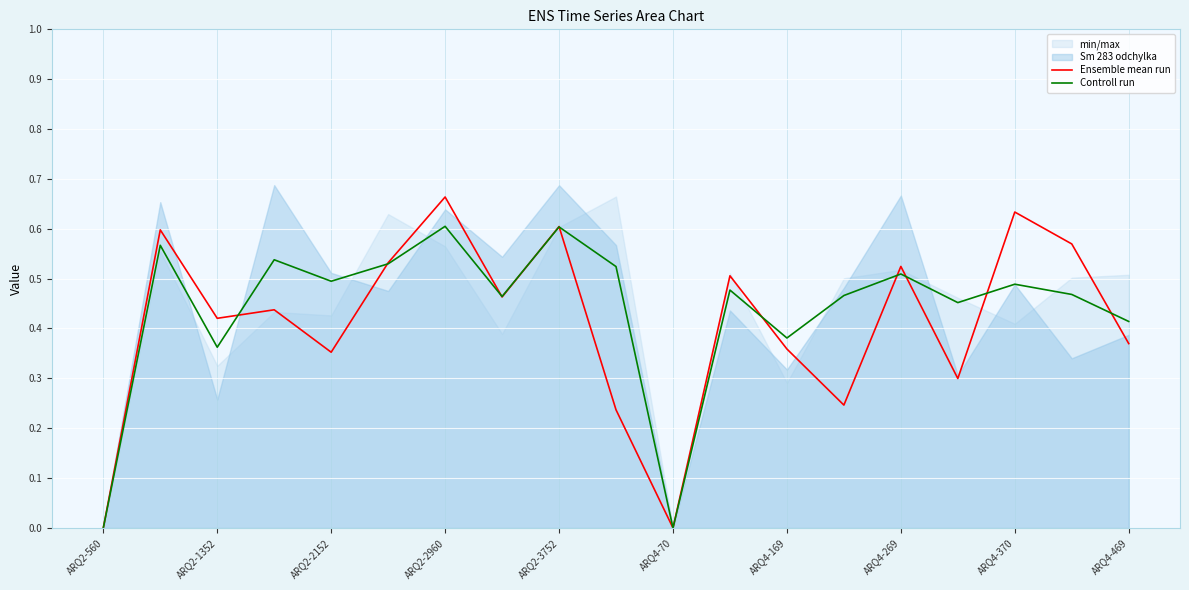

True or false: Controll run has a value of 1.0 at ARQ2-2960.

False